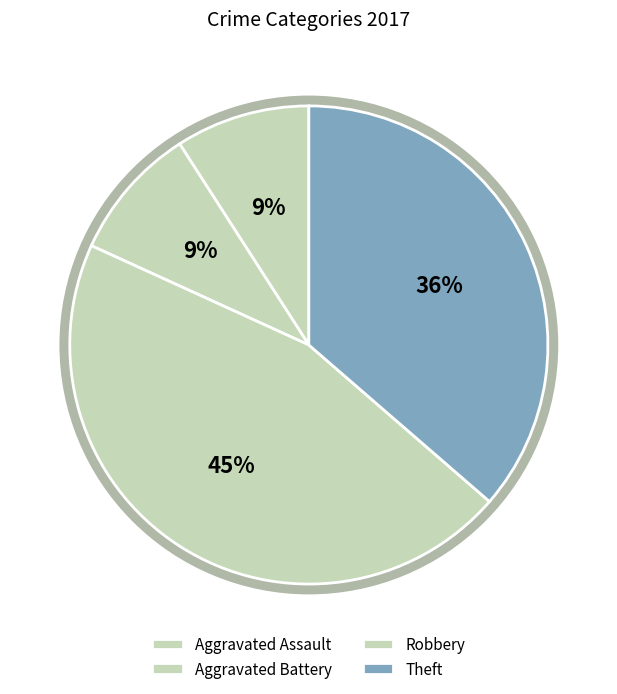

To the nearest percent, what portion does Aggravated Battery represent?

9%